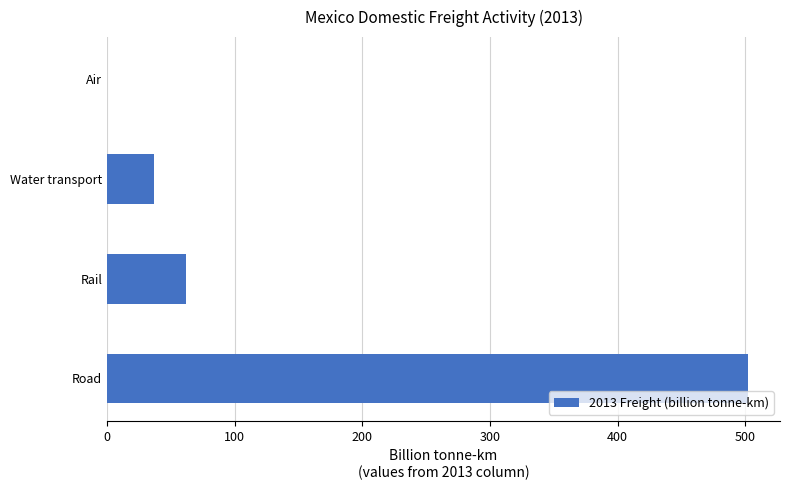

Reading top to bottom, what are all the values shown in this chart?

Air=0.1	Water transport=36.4	Rail=61.6	Road=502.2